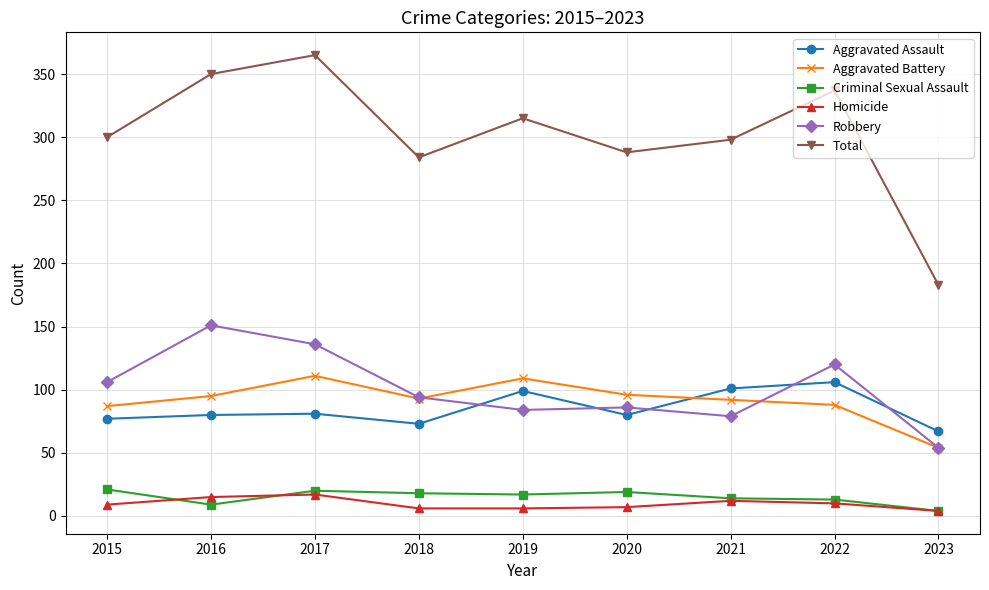

At which category is the sum across all series the highest?

2017